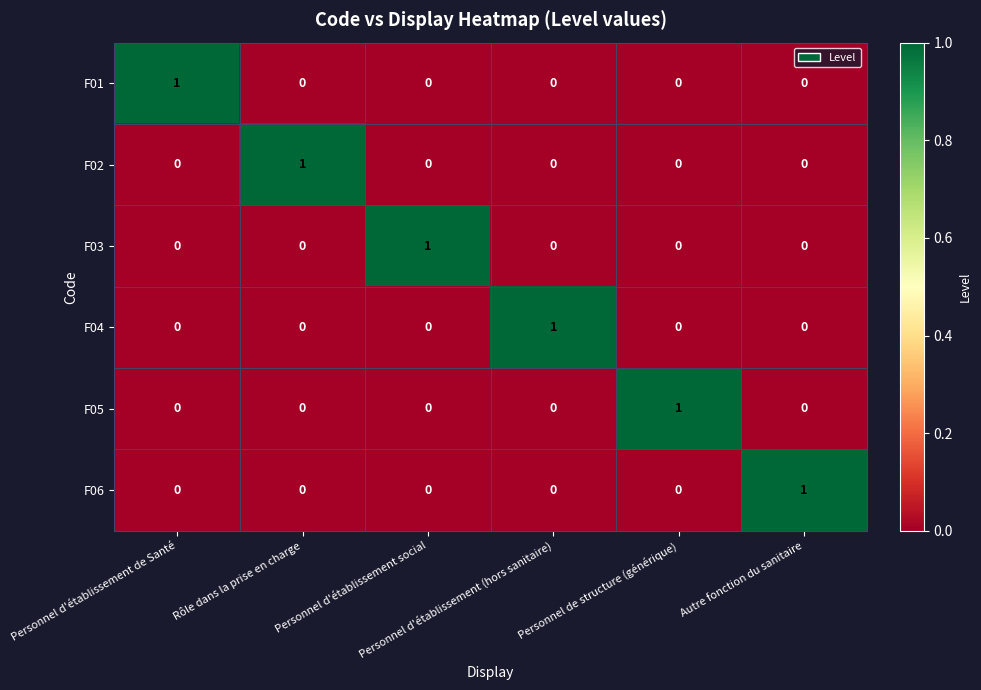

Count the F02 values in the range 0 to 1.

6